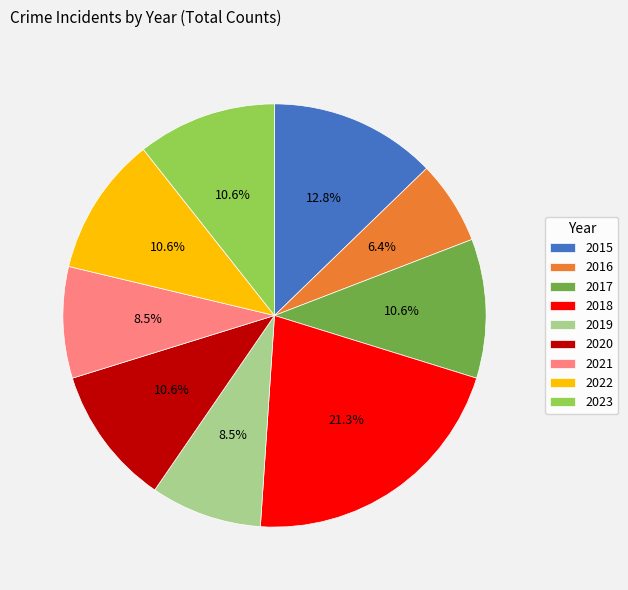

Approximately how many times larger is the value at 2015 compared to 2019?

1.5